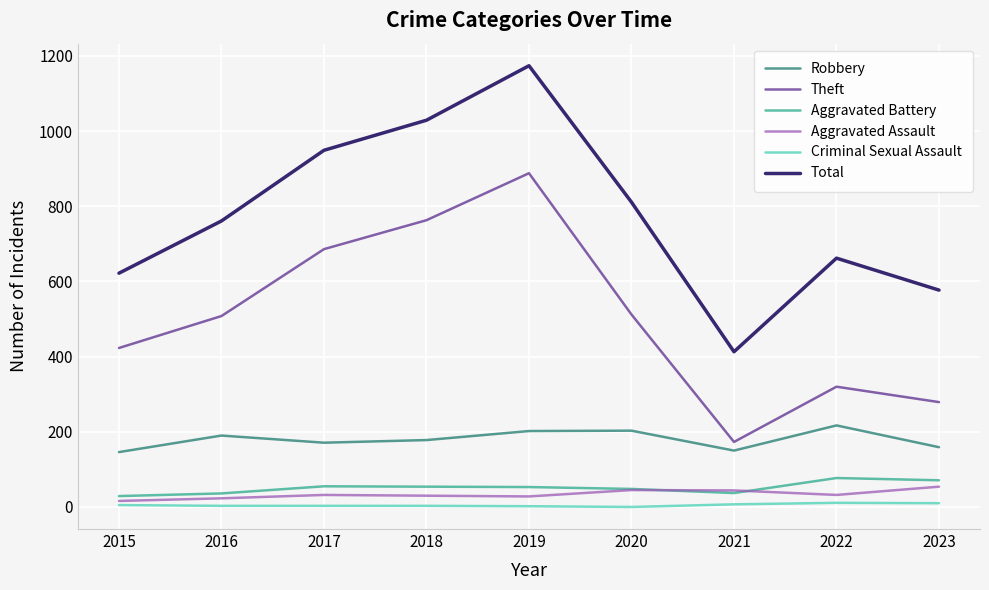

Is it true that Total equals 365 at 2017?

False